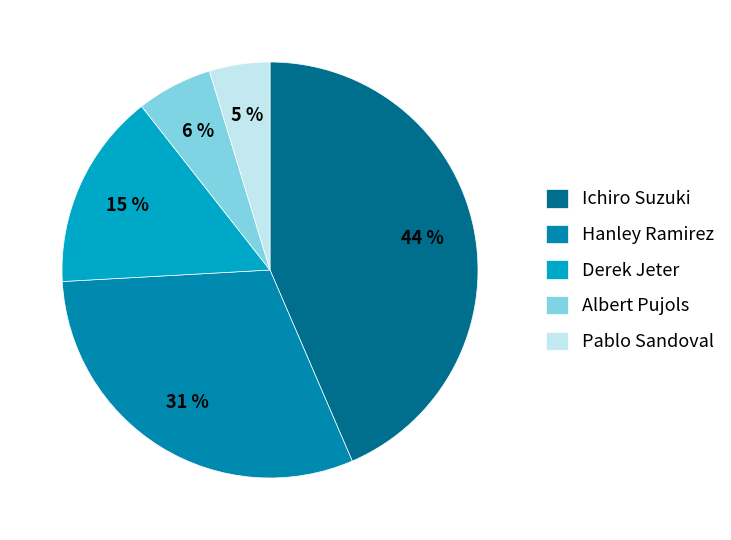

To the nearest percent, what is the difference between the Ichiro Suzuki and Albert Pujols slice percentages?

38%